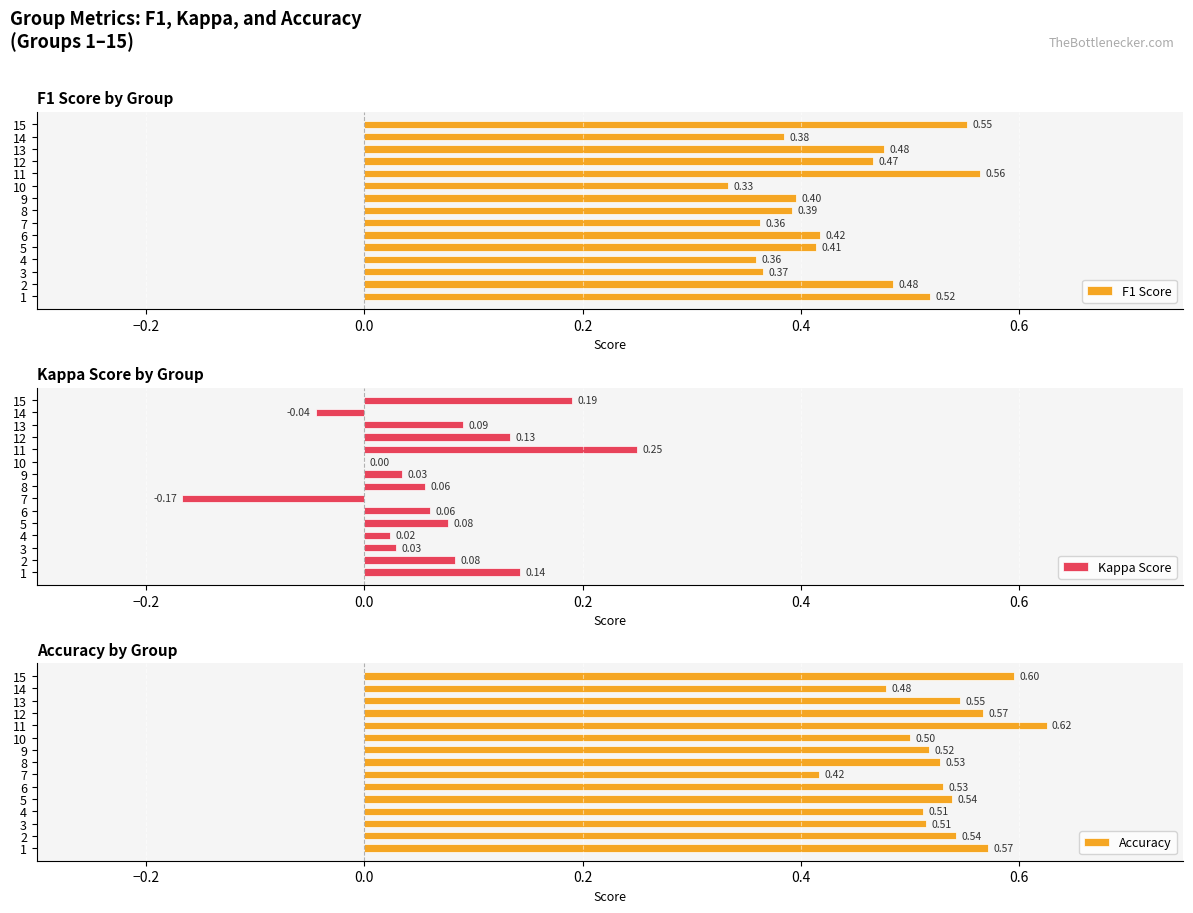

Which series changed the most between 1 and 2?

Kappa Score